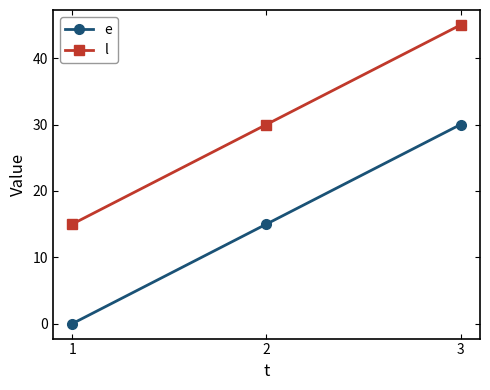

The value of e at 2 is 20. True or false?

False